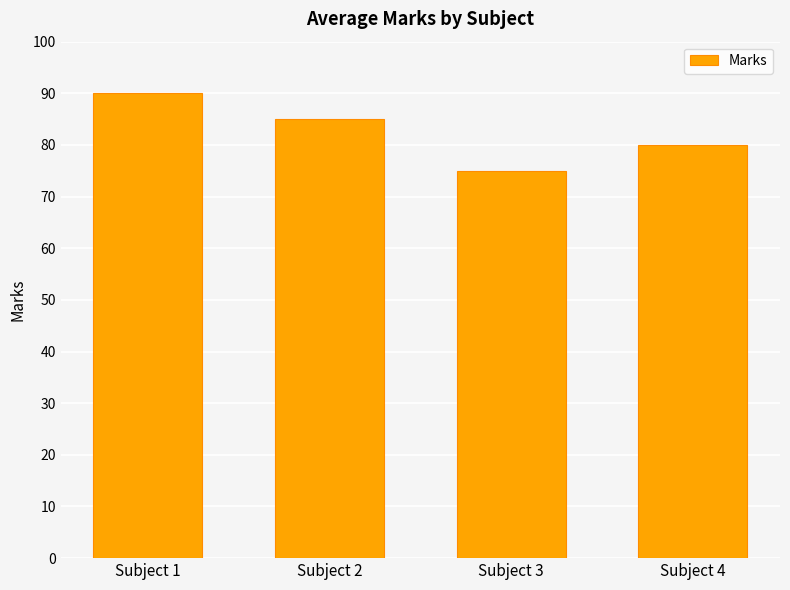

How many categories are shown in the chart?

4